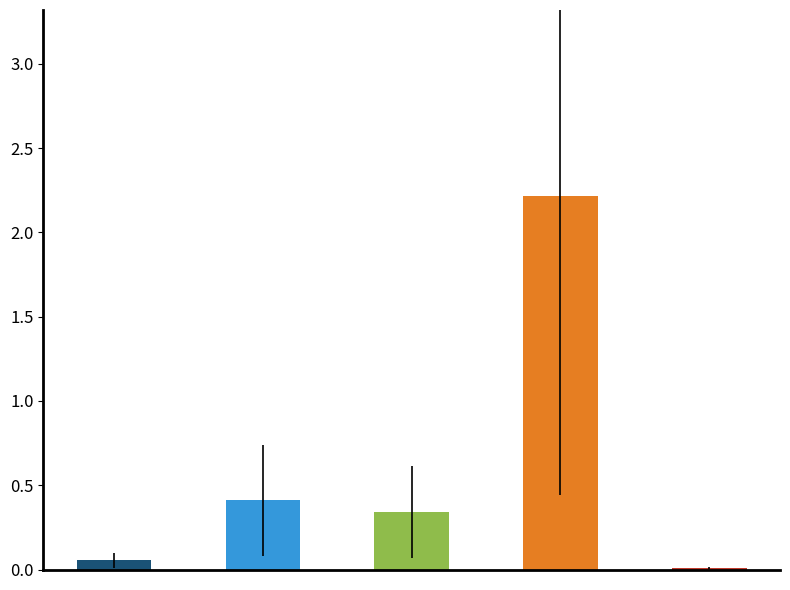

What is the greatest value displayed?

2.2